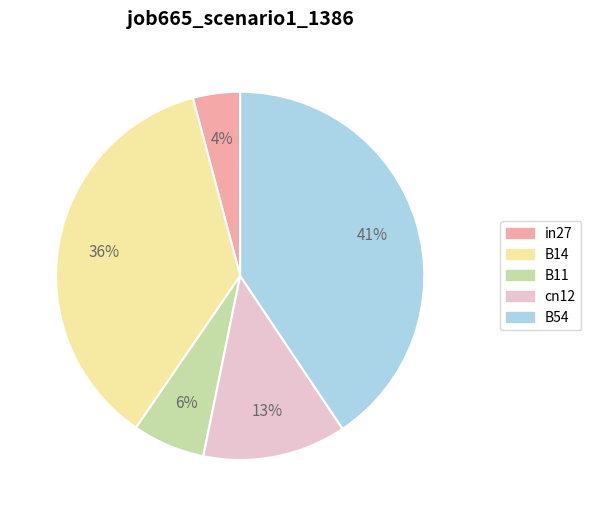

Rank the categories by value from lowest to highest.

in27, B11, cn12, B14, B54